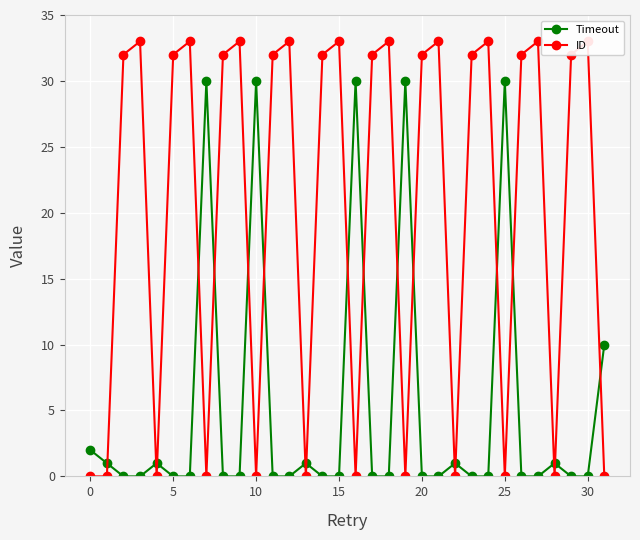

Rank the series by their average value, from highest to lowest.

ID, Timeout